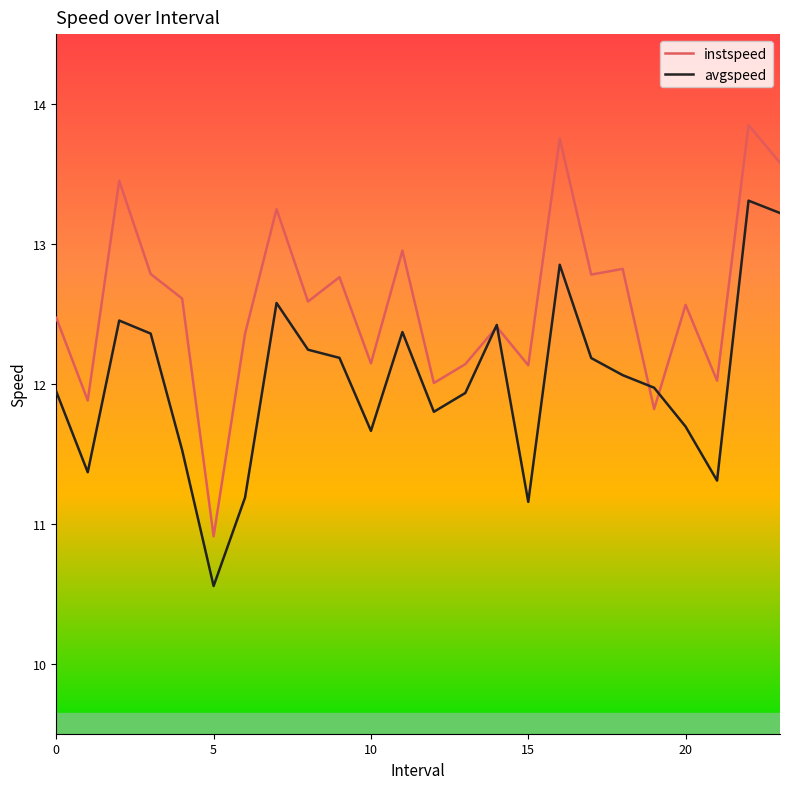

What is the minimum value for instspeed?

10.9